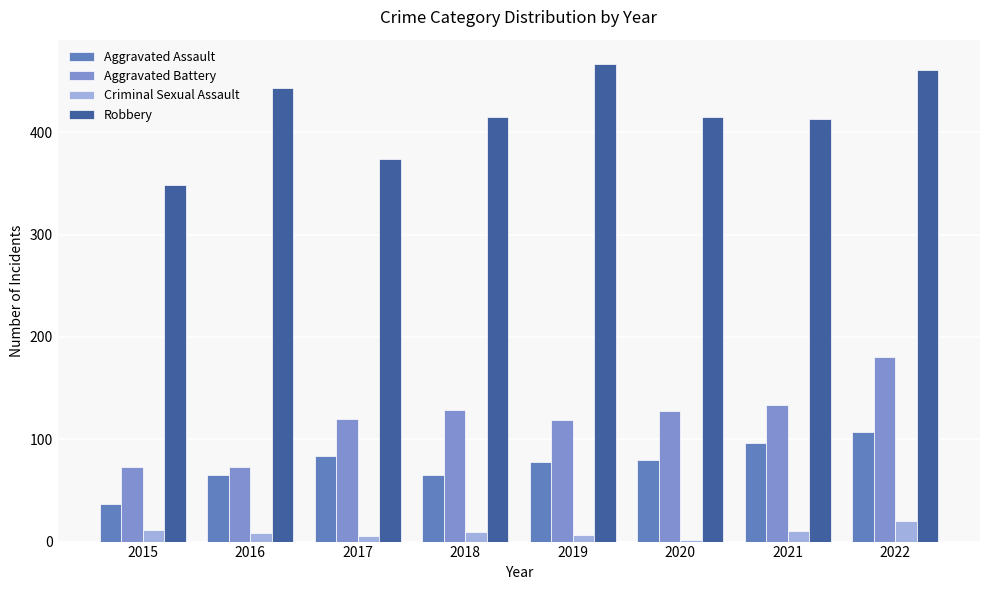

At 2015, list the series in order from smallest to largest.

Criminal Sexual Assault, Aggravated Assault, Aggravated Battery, Robbery